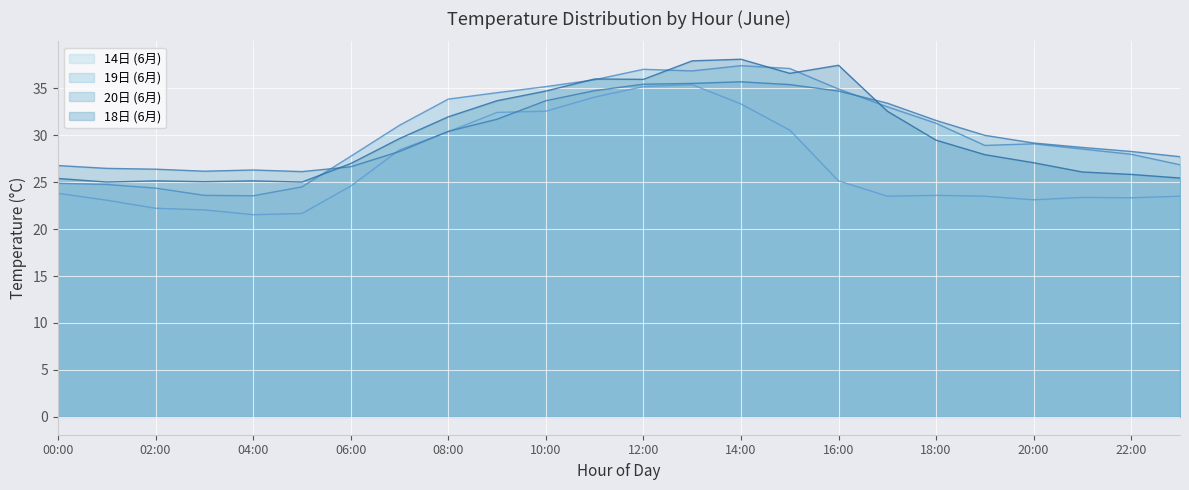

How many lines are shown in the chart?

4